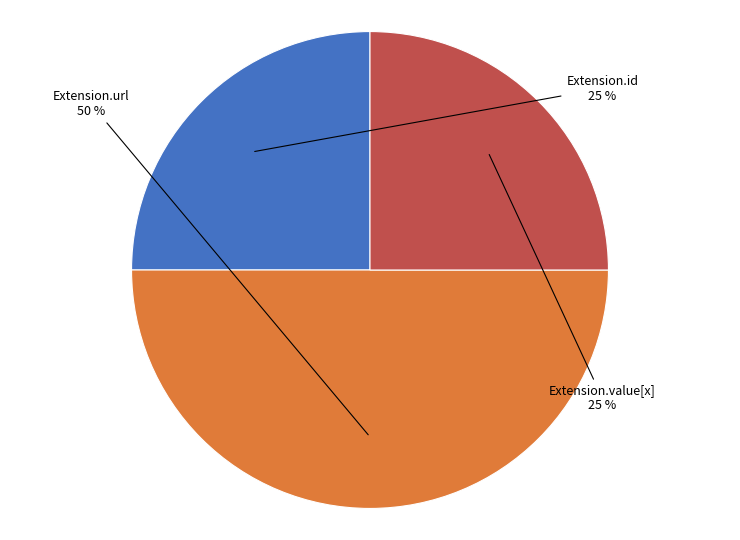

To the nearest percent, what is the average slice percentage?

33%